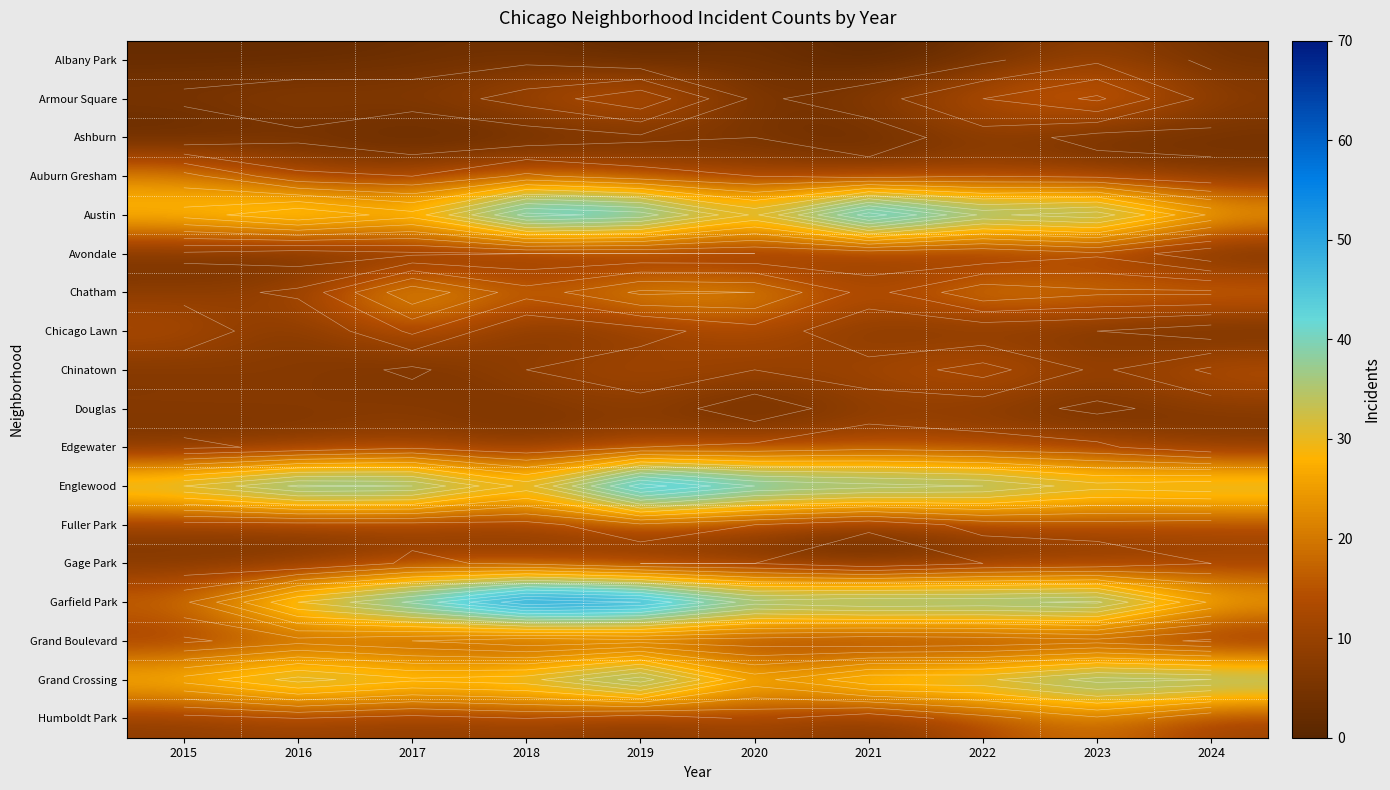

Is the value of Gage Park at 2016 greater than the value of Fuller Park at 2017?

No